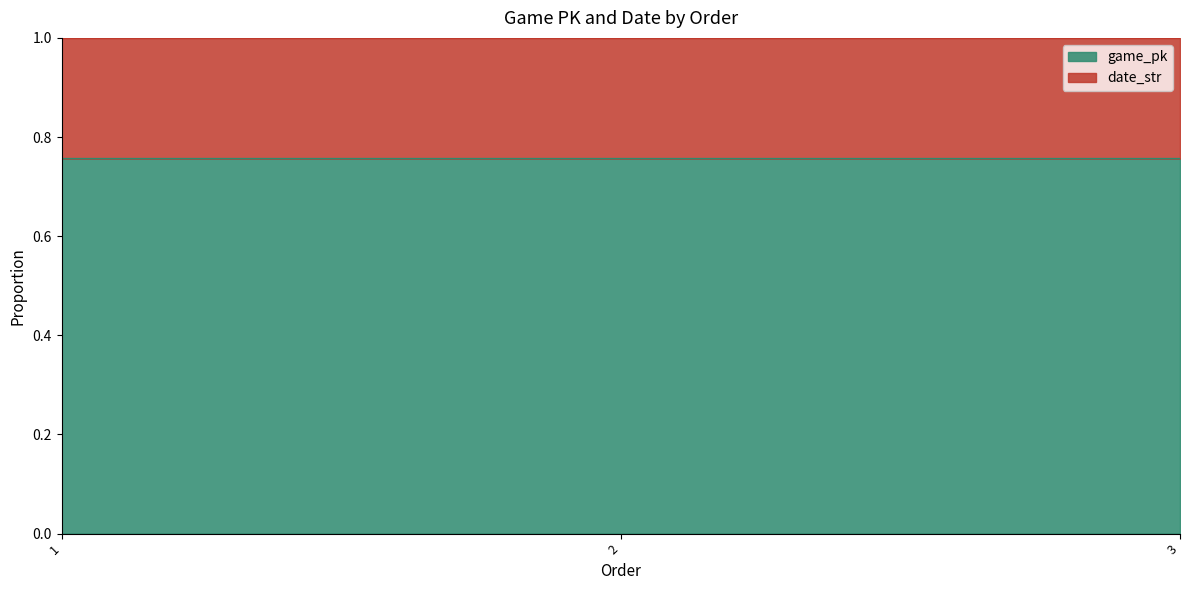

Does the chart have visible grid lines?

No